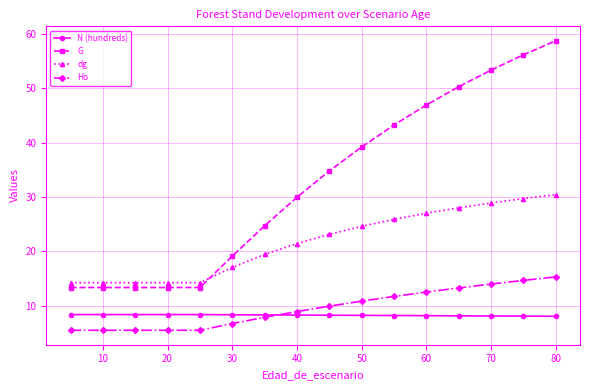

At how many categories does at least one series exceed 37?

7